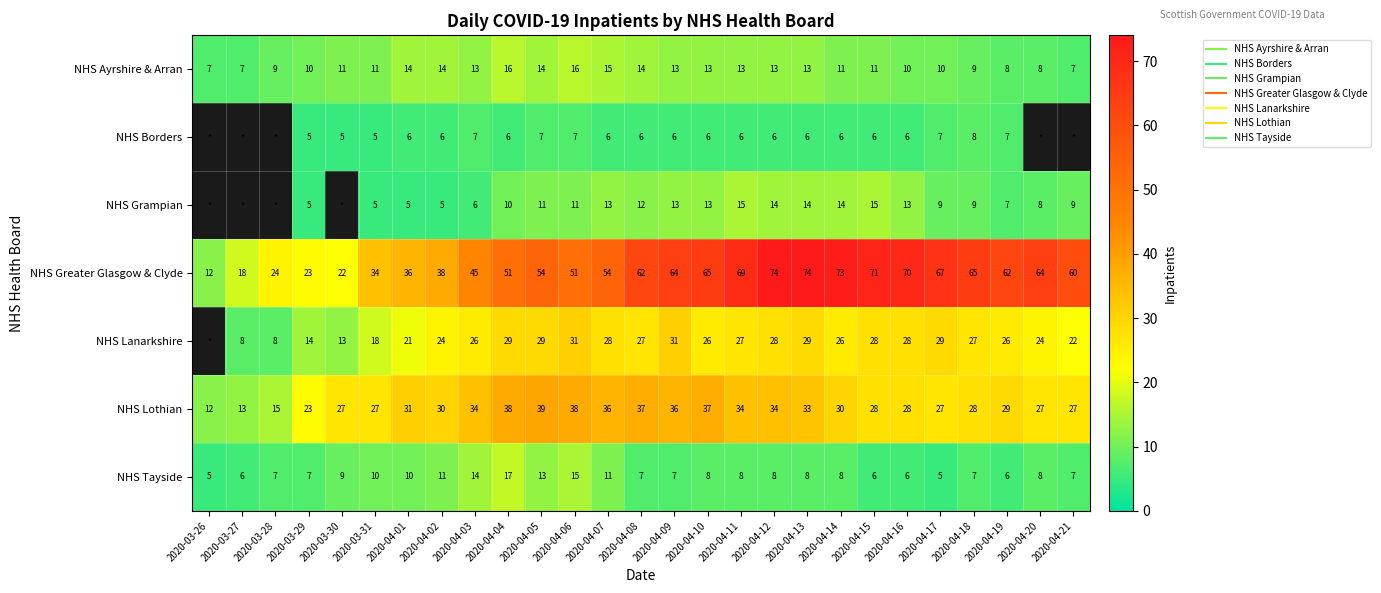

The value of NHS Lanarkshire at 2020-03-29 is 21.7. True or false?

False